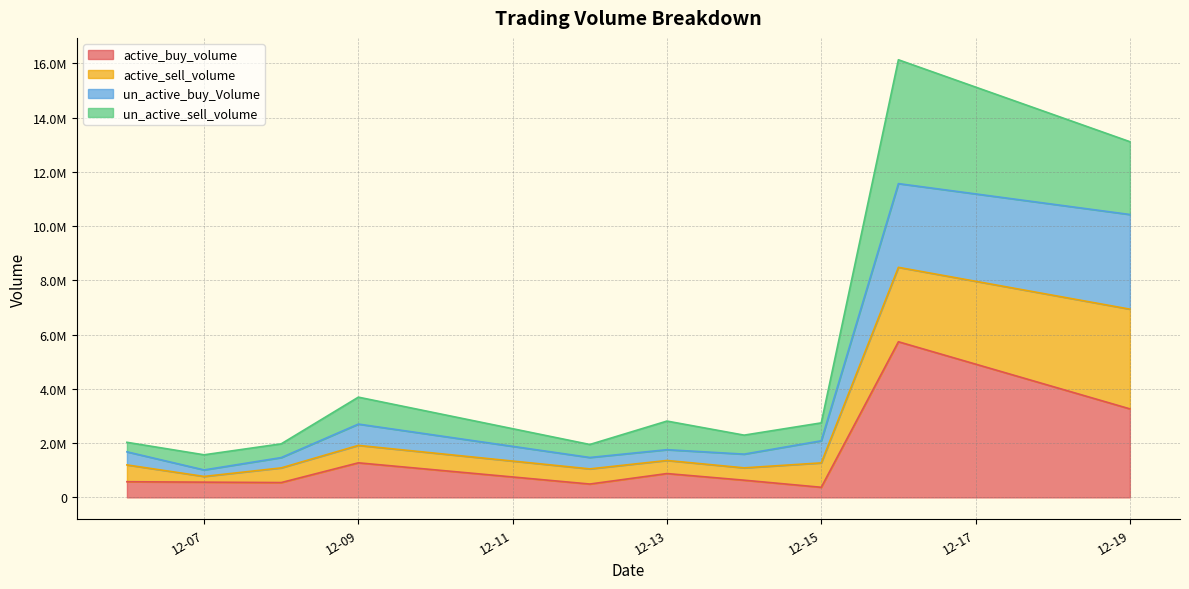

What are all the series names shown in the legend?

active_buy_volume, active_sell_volume, un_active_buy_Volume, un_active_sell_volume